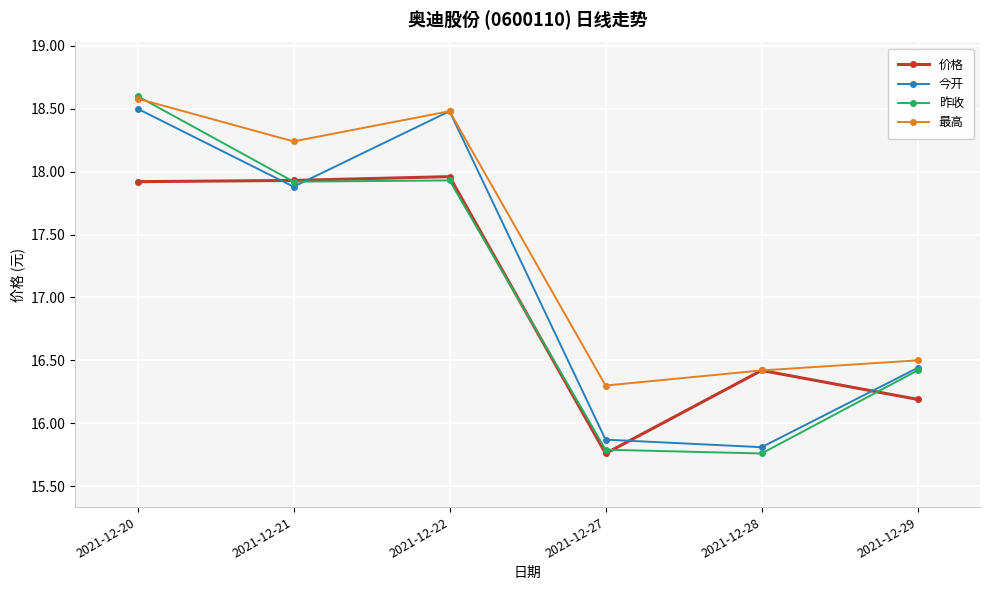

Which series changed the most between 2021-12-21 and 2021-12-28?

昨收